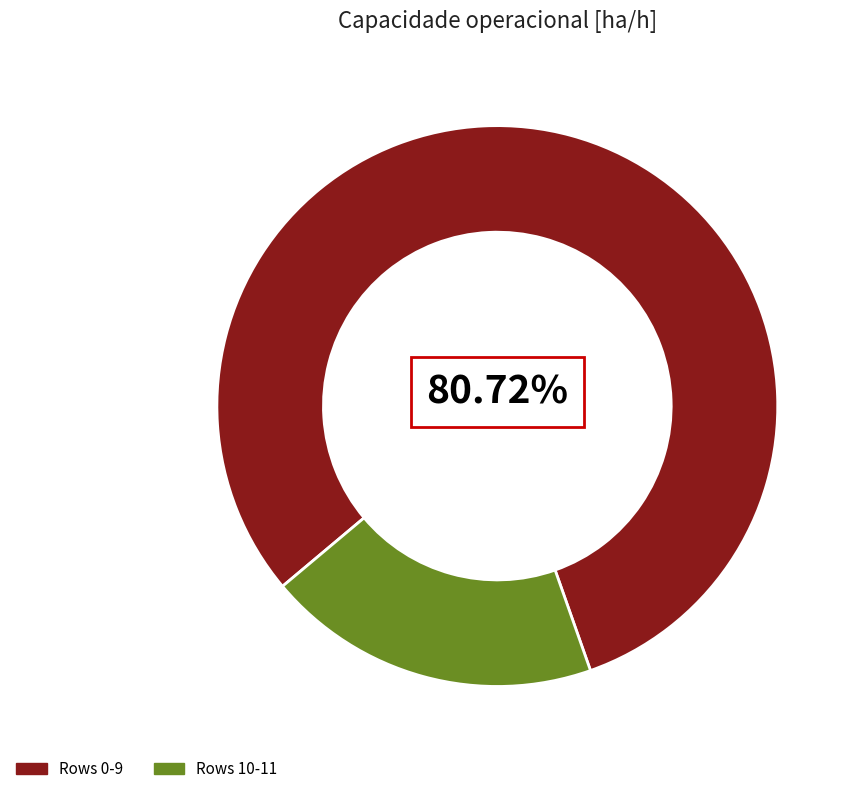

To the nearest percent, what is the average slice percentage?

50%